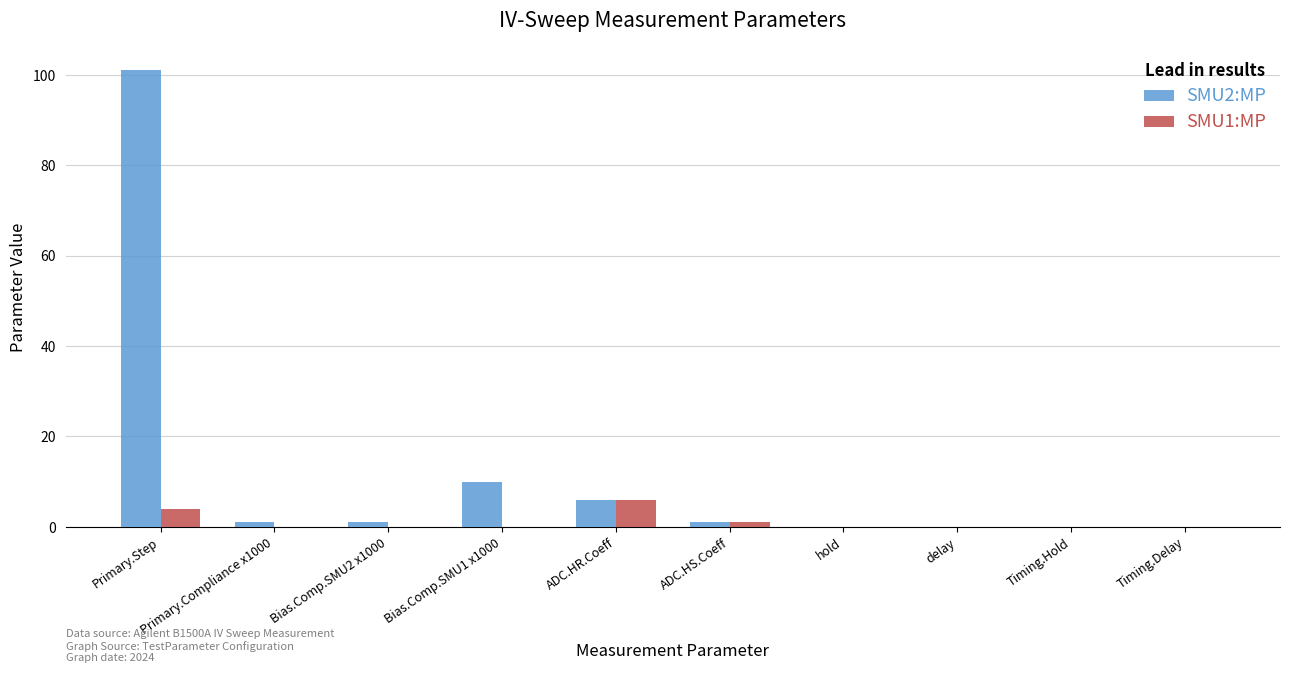

How many categories are shown in the chart?

10